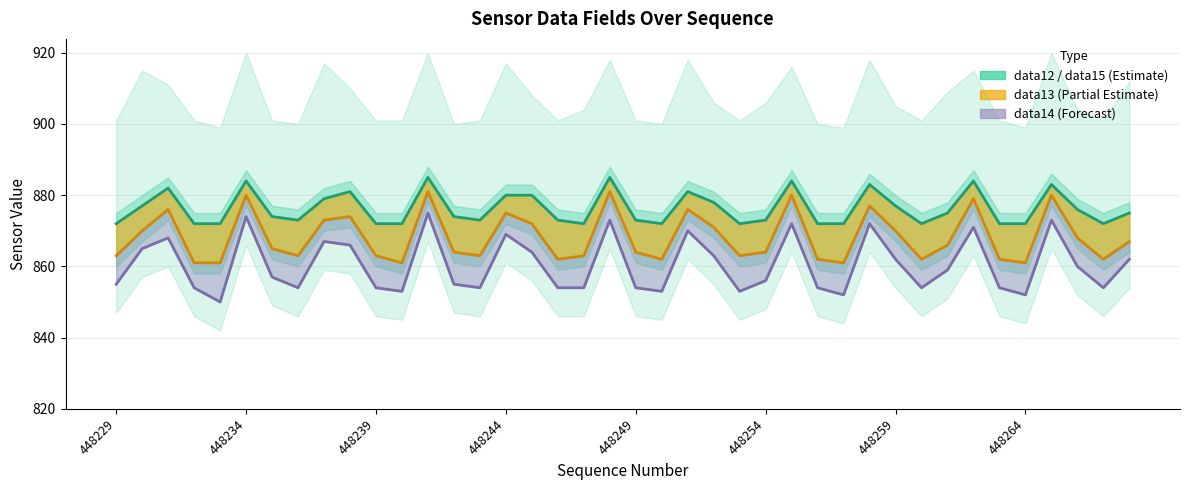

Which series has the largest total across all categories?

data12 line